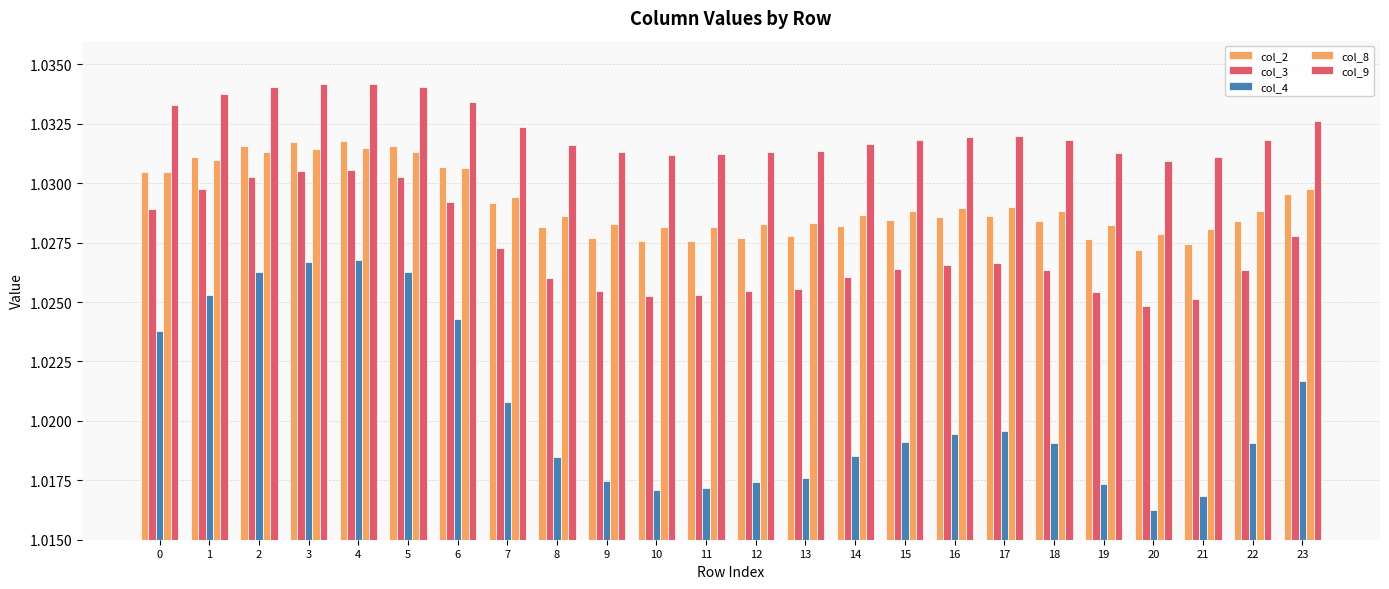

Reading right to left, transcribe all the data shown in this chart.

col_2: 23=1.0	22=1.0	21=1.0	20=1.0	19=1.0	18=1.0	17=1.0	16=1.0	15=1.0	14=1.0	13=1.0	12=1.0	11=1.0	10=1.0	9=1.0	8=1.0	7=1.0	6=1.0	5=1.0	4=1.0	3=1.0	2=1.0	1=1.0	0=1.0
col_3: 23=1.0	22=1.0	21=1.0	20=1.0	19=1.0	18=1.0	17=1.0	16=1.0	15=1.0	14=1.0	13=1.0	12=1.0	11=1.0	10=1.0	9=1.0	8=1.0	7=1.0	6=1.0	5=1.0	4=1.0	3=1.0	2=1.0	1=1.0	0=1.0
col_4: 23=1.0	22=1.0	21=1.0	20=1.0	19=1.0	18=1.0	17=1.0	16=1.0	15=1.0	14=1.0	13=1.0	12=1.0	11=1.0	10=1.0	9=1.0	8=1.0	7=1.0	6=1.0	5=1.0	4=1.0	3=1.0	2=1.0	1=1.0	0=1.0
col_8: 23=1.0	22=1.0	21=1.0	20=1.0	19=1.0	18=1.0	17=1.0	16=1.0	15=1.0	14=1.0	13=1.0	12=1.0	11=1.0	10=1.0	9=1.0	8=1.0	7=1.0	6=1.0	5=1.0	4=1.0	3=1.0	2=1.0	1=1.0	0=1.0
col_9: 23=1.0	22=1.0	21=1.0	20=1.0	19=1.0	18=1.0	17=1.0	16=1.0	15=1.0	14=1.0	13=1.0	12=1.0	11=1.0	10=1.0	9=1.0	8=1.0	7=1.0	6=1.0	5=1.0	4=1.0	3=1.0	2=1.0	1=1.0	0=1.0